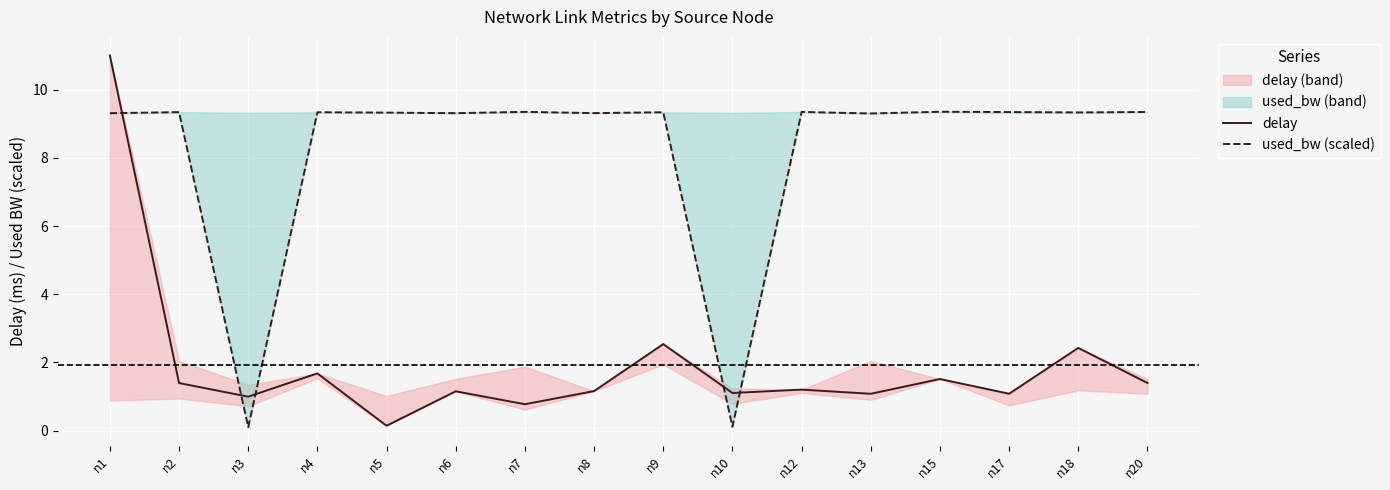

Count the number of data series in this chart.

2